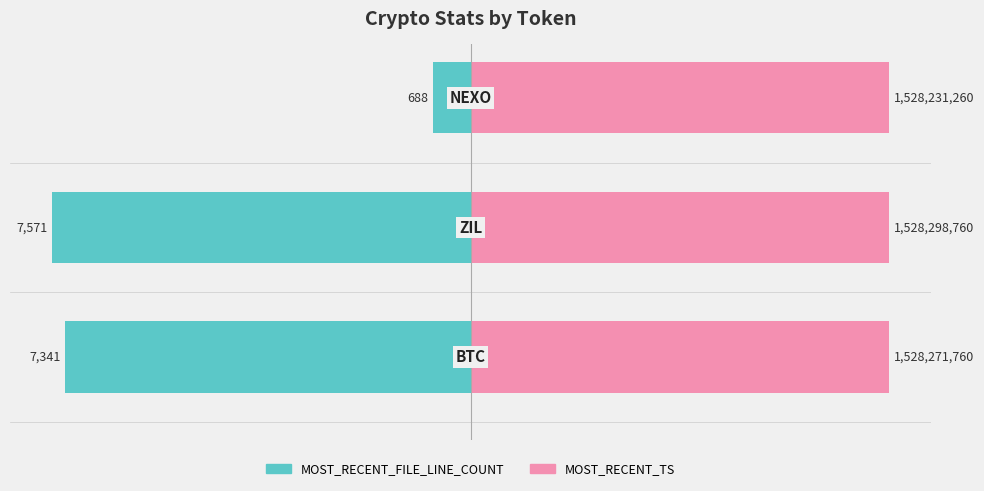

Between −40 and −20, which series saw the biggest shift?

MOST_RECENT_FILE_LINE_COUNT